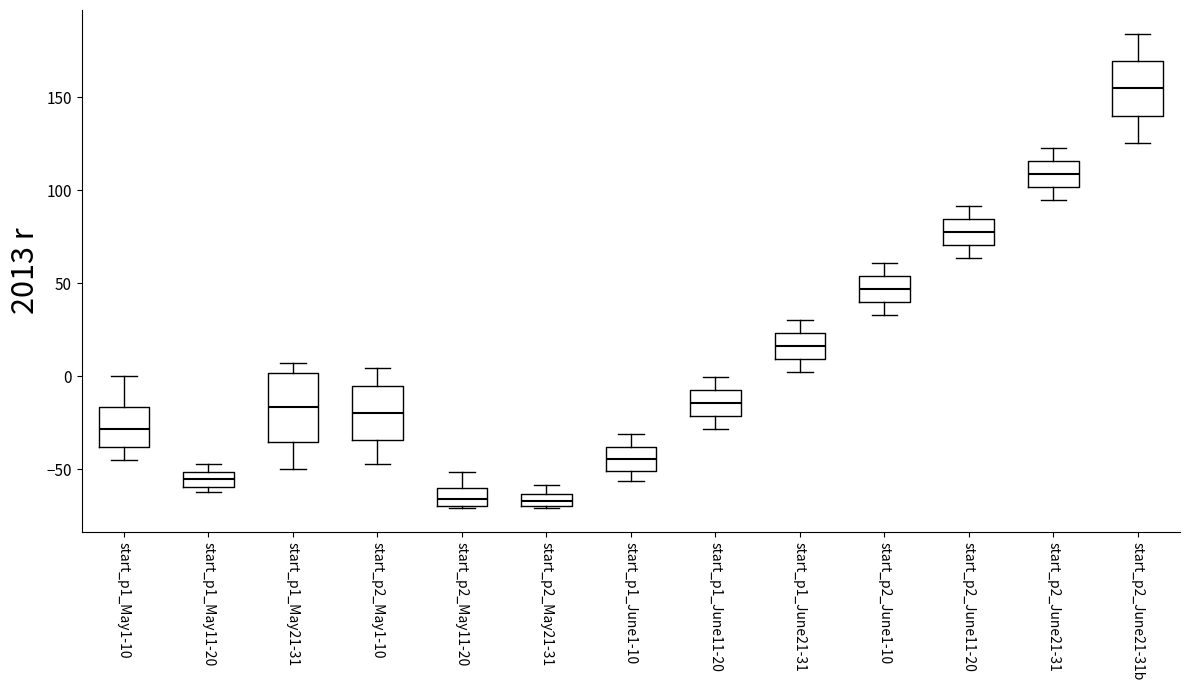

Where is the lower edge of the box for start_p1_June21-31 on the y-axis? The values are not printed on the chart, so give them approximately, as read against the axis.

10